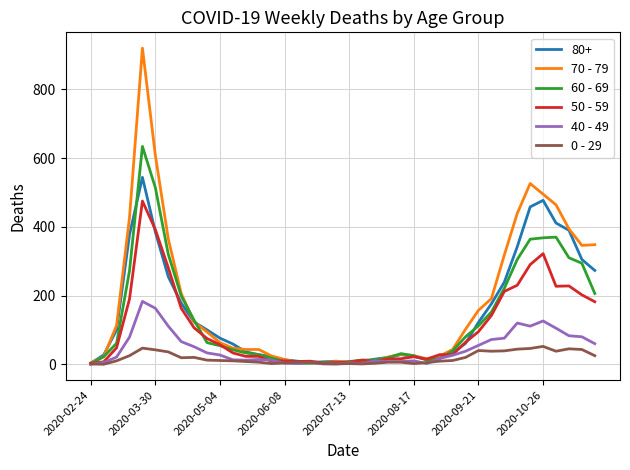

Which series has the largest range (max minus min)?

70 - 79